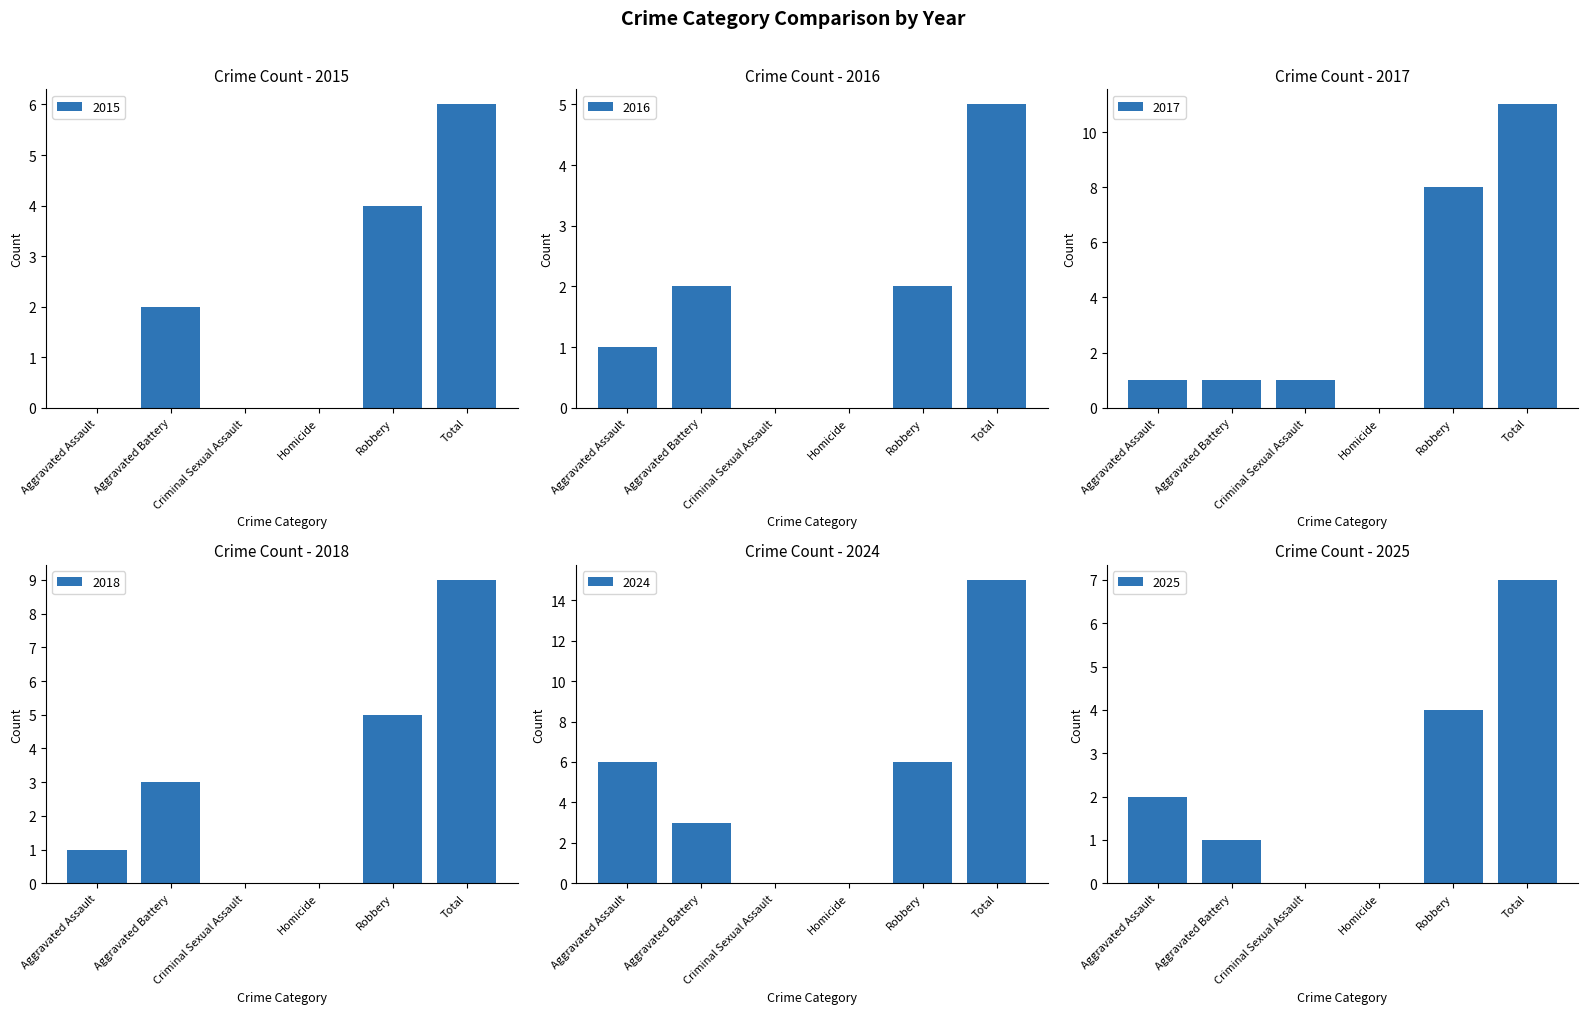

What is the label of the 6th bar from the right?

Aggravated Assault